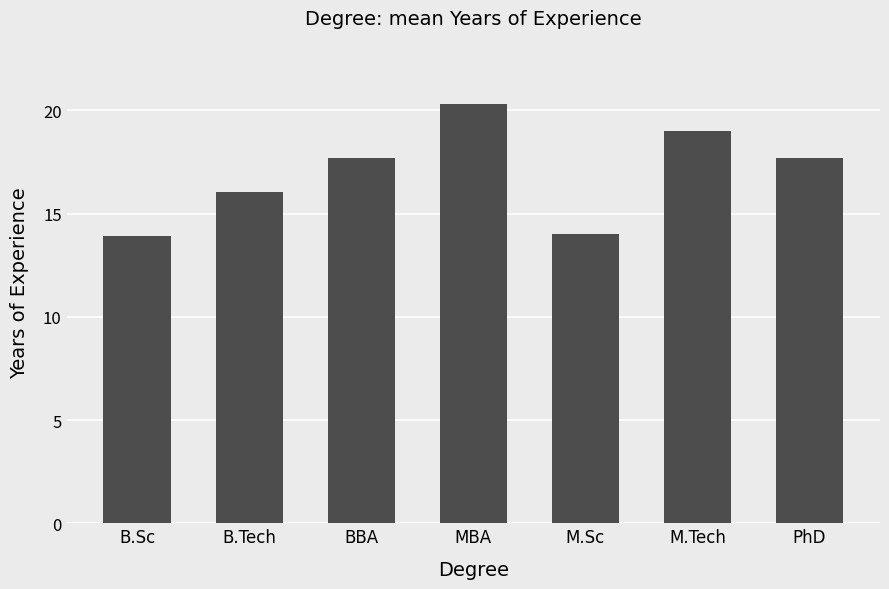

What is the change in value from BBA to MBA?

+2.6